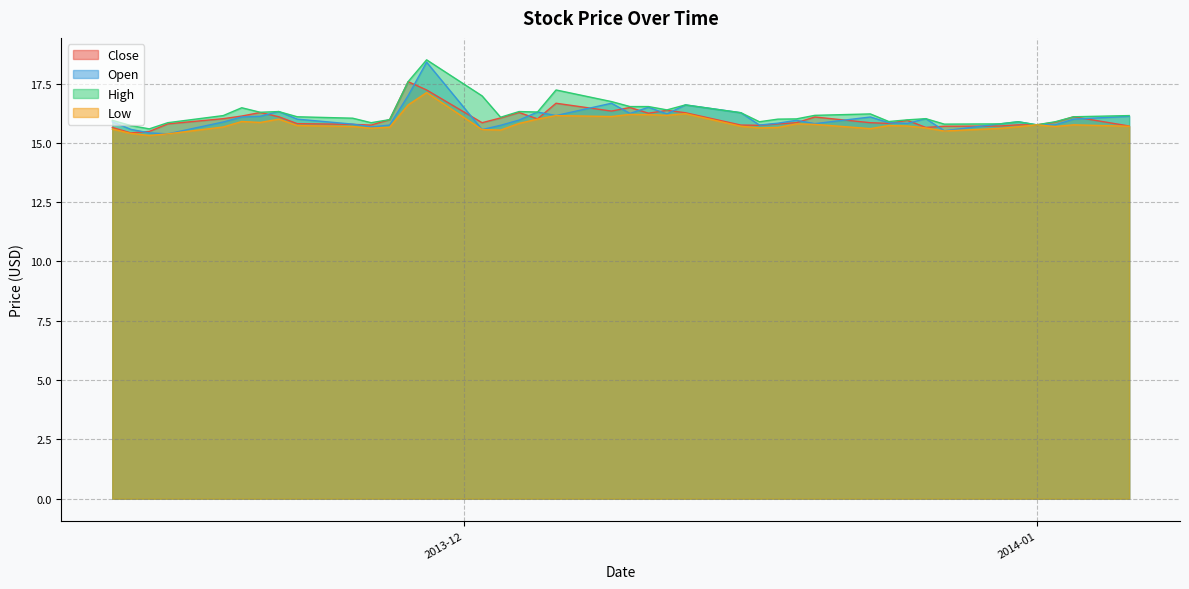

Which has a higher value, 2013-12-12 or 2013-11-15?

2013-12-12